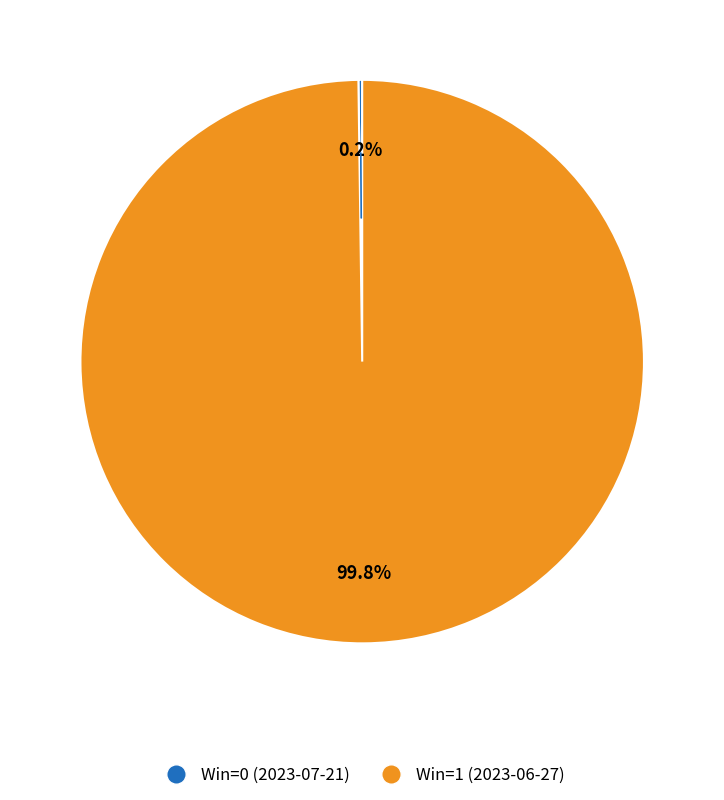

Which slice is the largest?

Win=1 (2023-06-27)